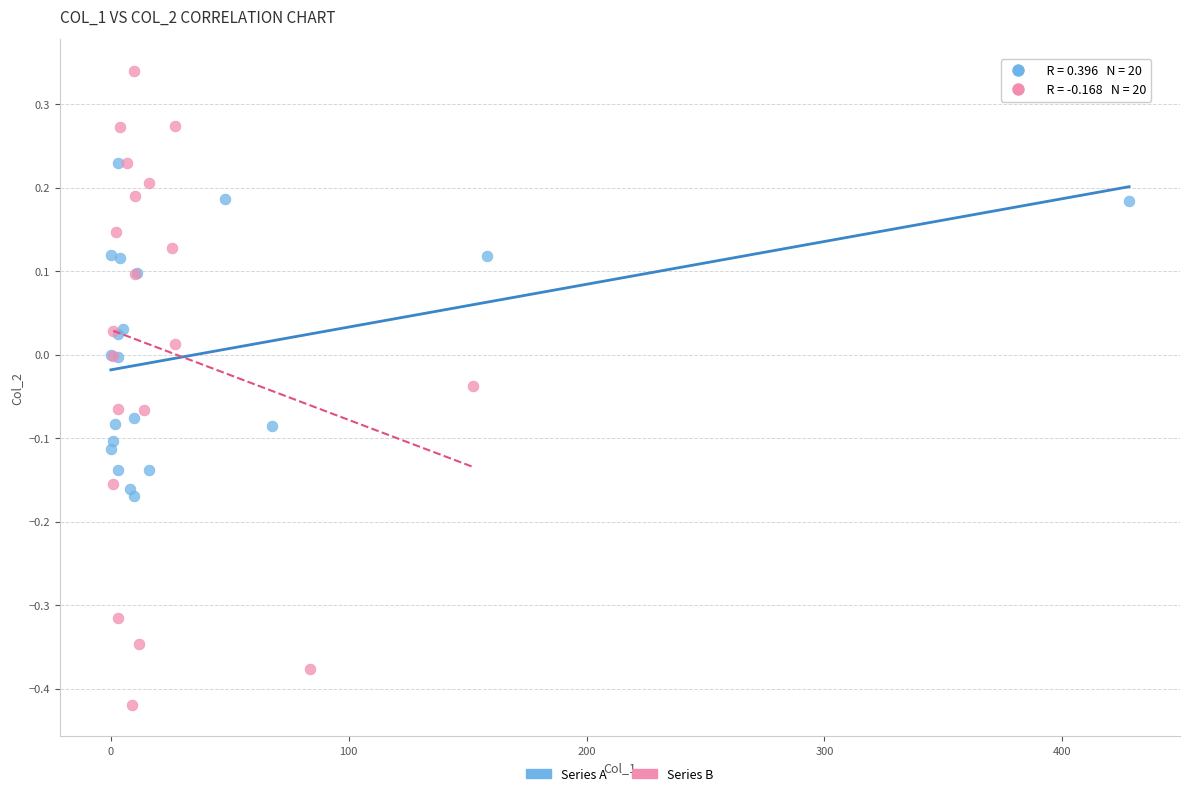

Which series reaches the minimum Y coordinate?

Series B